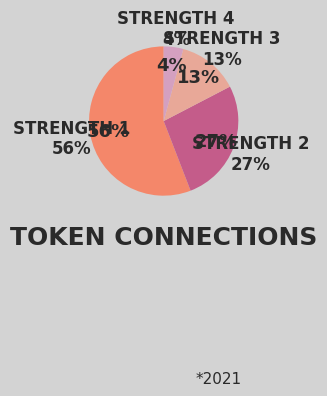

To the nearest percent, what percentage of the pie is 4?

4%